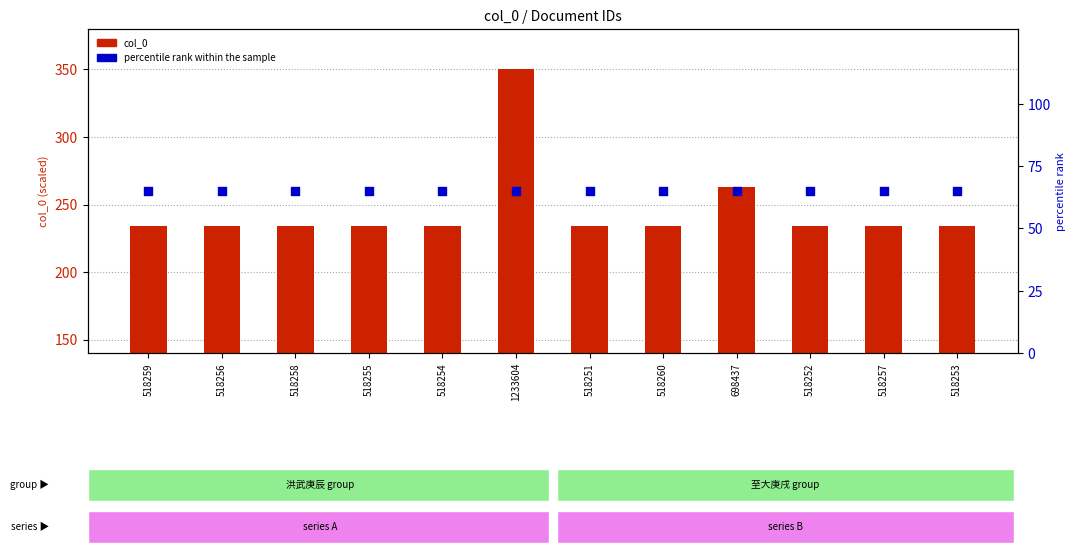

Which series has the widest spread of Y values?

col_0